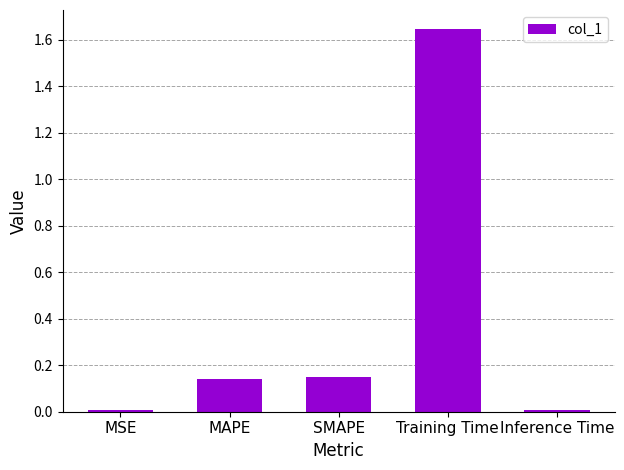

The value at MAPE is 0.2. True or false?

False